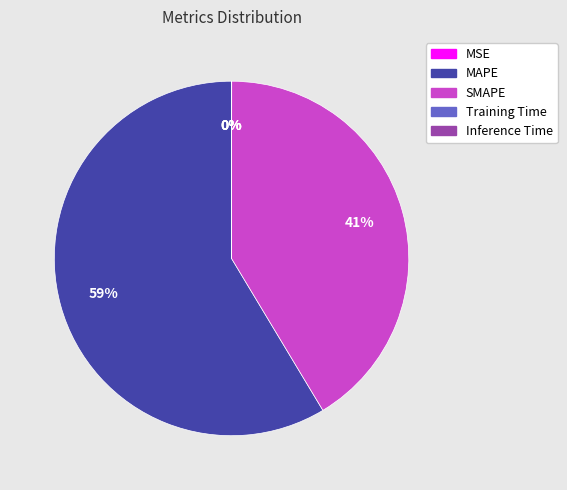

To the nearest percent, what is the difference between the largest and smallest slice percentages?

59%